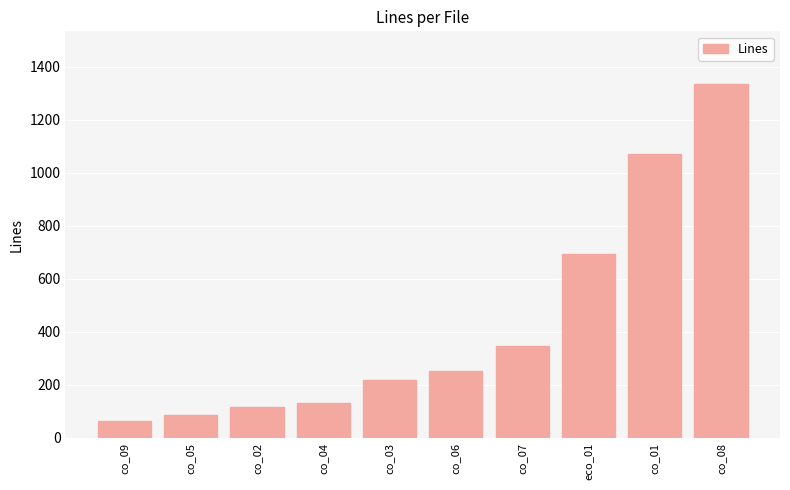

What is the label of the 6th bar from the right?

co_03